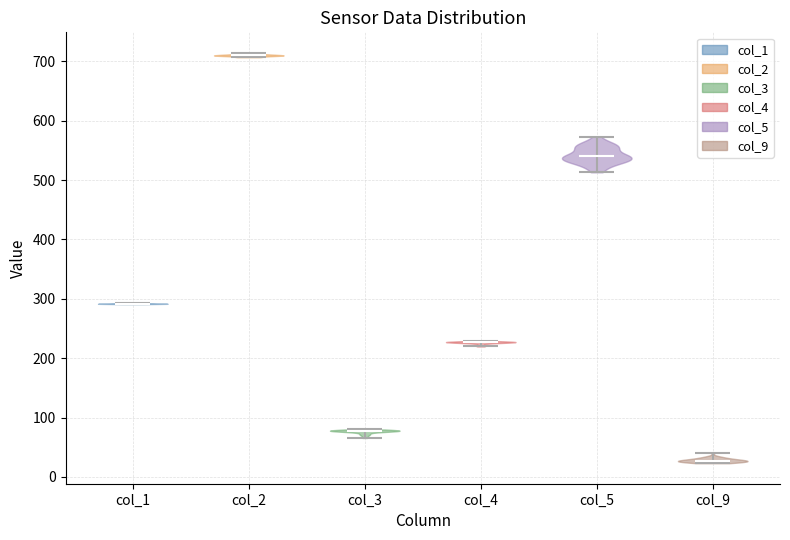

Which violin has the lowest median line?

col_9